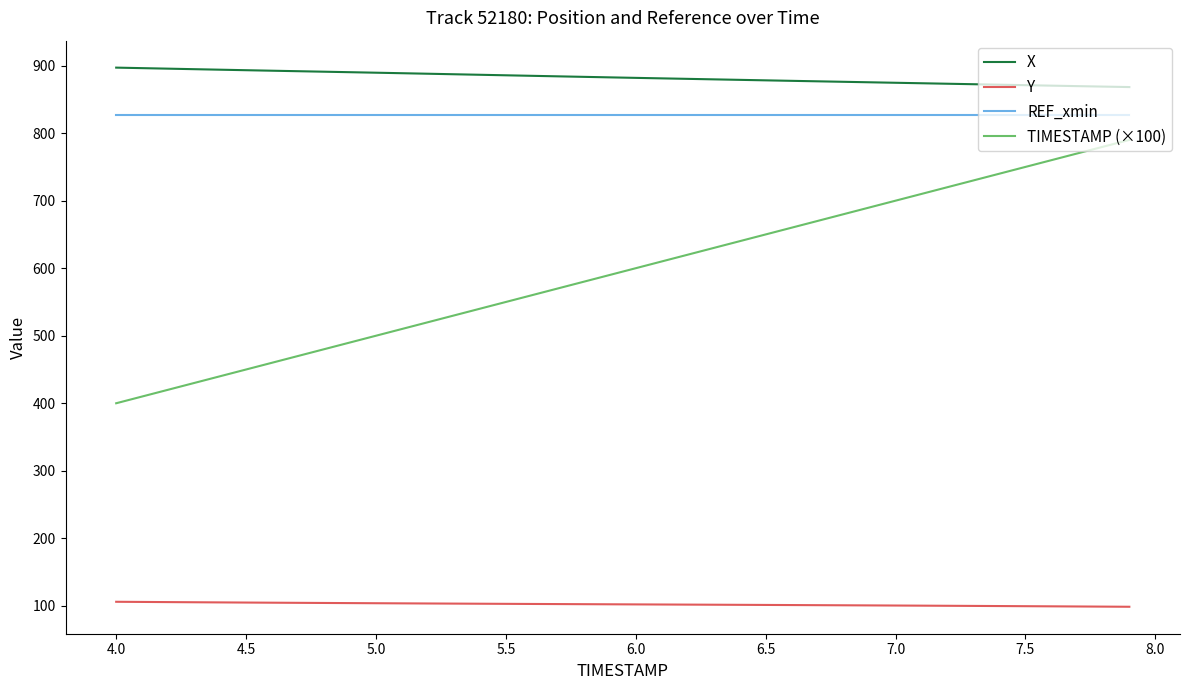

True or false: X and Y intersect in this chart.

False